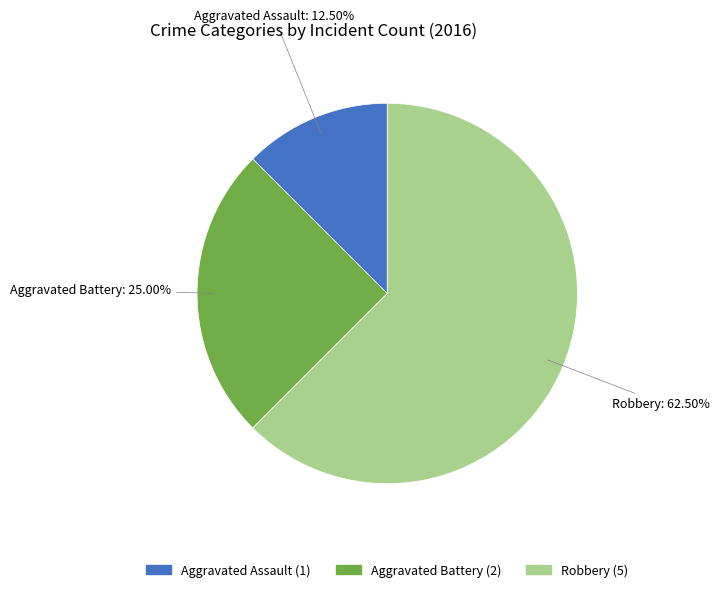

Which slice is the largest?

Robbery